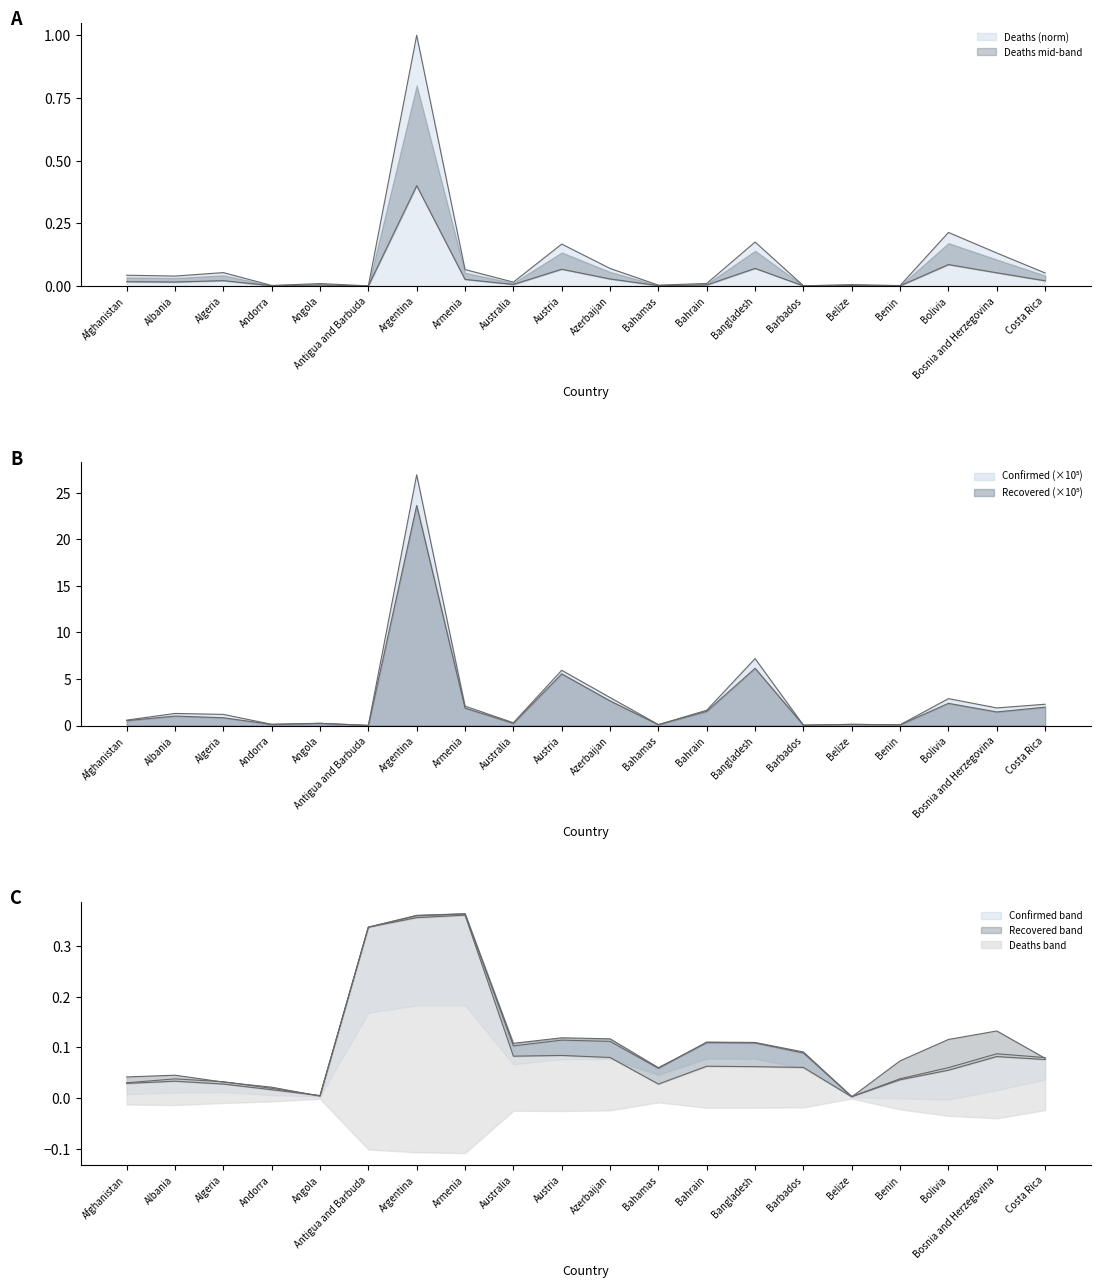

List the labels in order of Recovered value, smallest first.

Antigua and Barbuda, Barbados, Benin, Bahamas, Belize, Andorra, Angola, Australia, Afghanistan, Algeria, Albania, Bosnia and Herzegovina, Bahrain, Armenia, Costa Rica, Bolivia, Azerbaijan, Austria, Bangladesh, Argentina